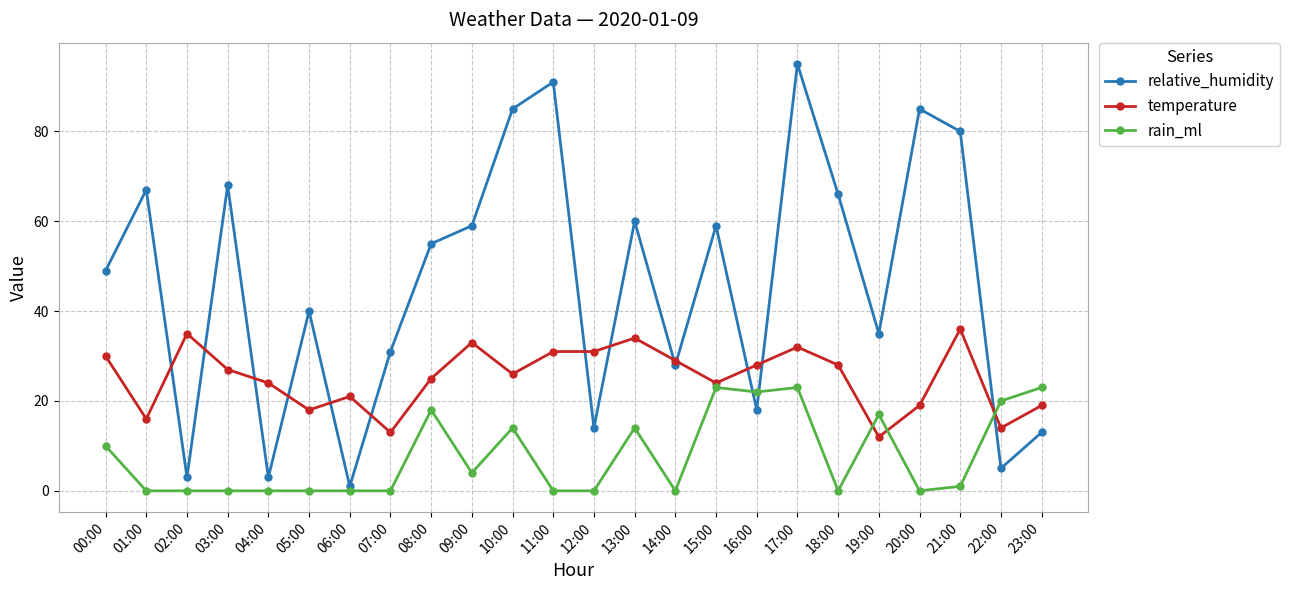

How many lines are shown in the chart?

3